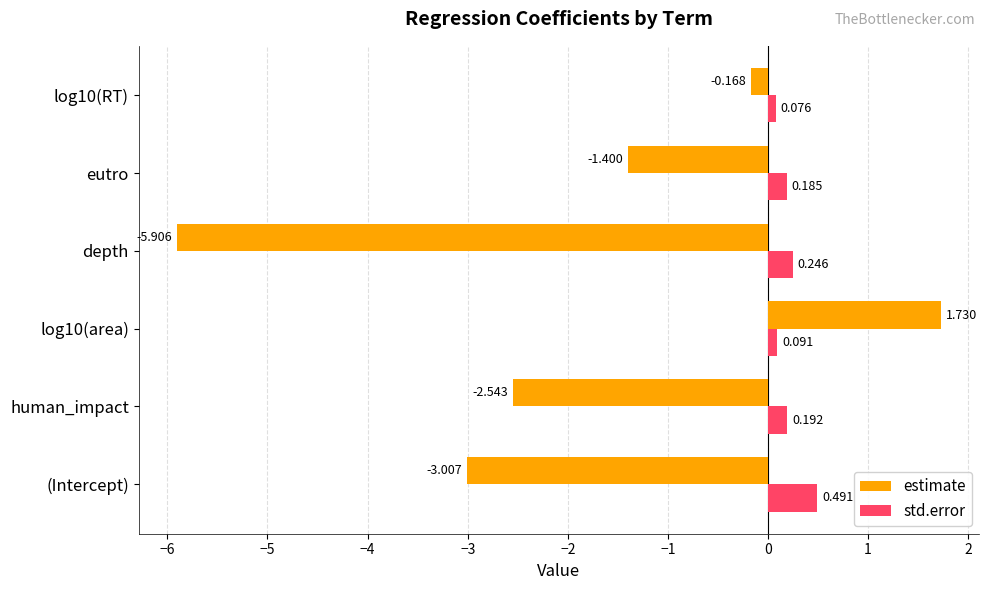

List the series in order of their overall mean, highest first.

std.error, estimate